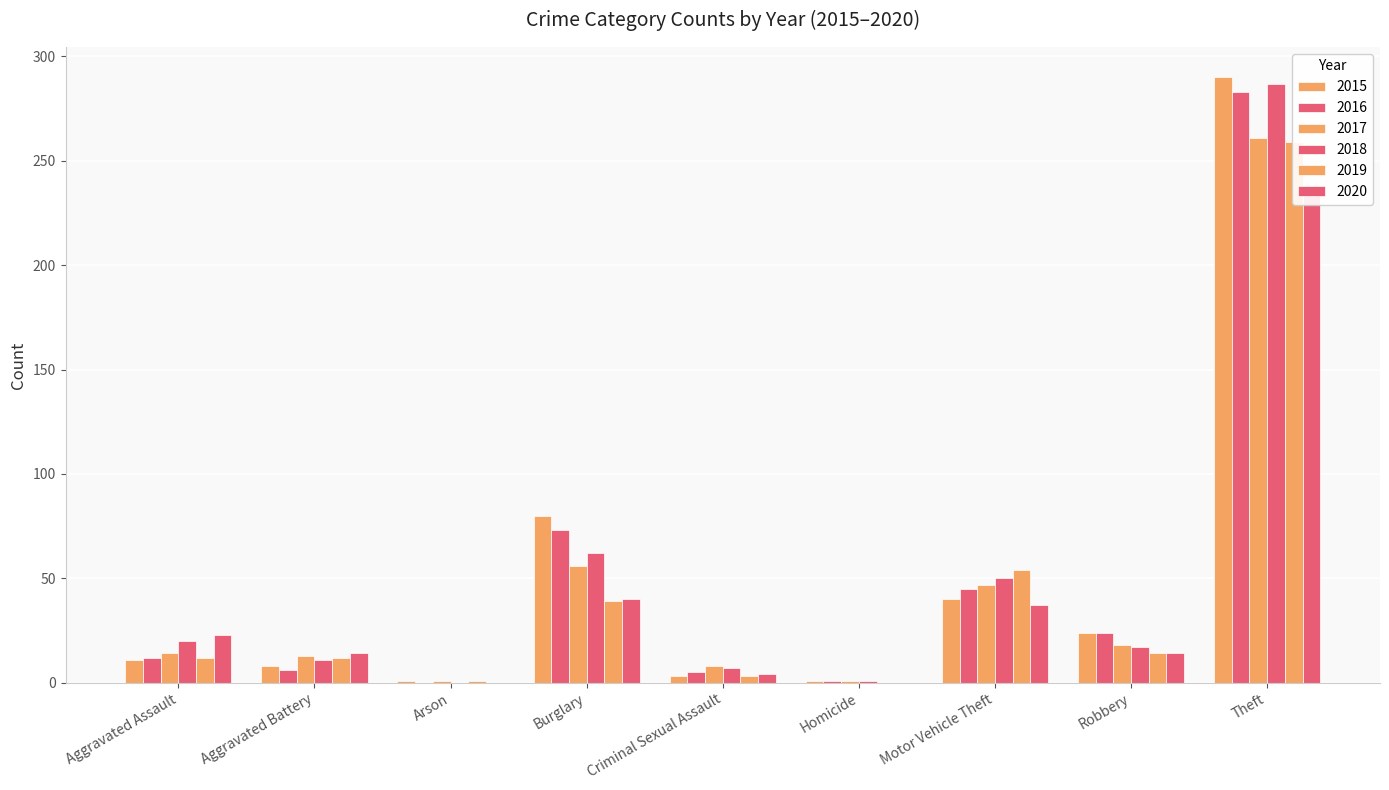

Rank the series at Arson from lowest to highest value.

2016, 2018, 2020, 2015, 2017, 2019